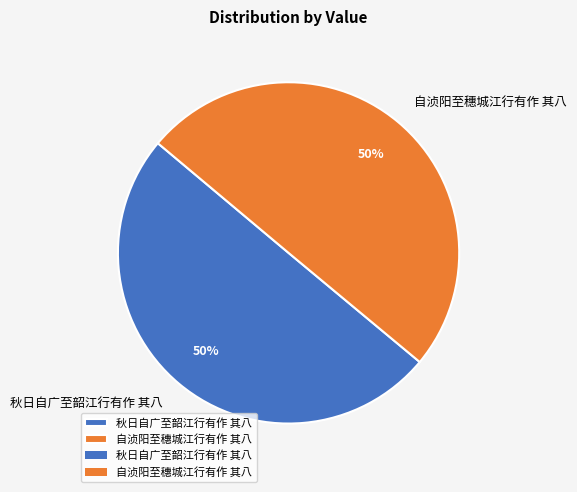

Approximately how many times larger is the value at 自浈阳至穗城江行有作 其八 compared to 秋日自广至韶江行有作 其八?

1.0